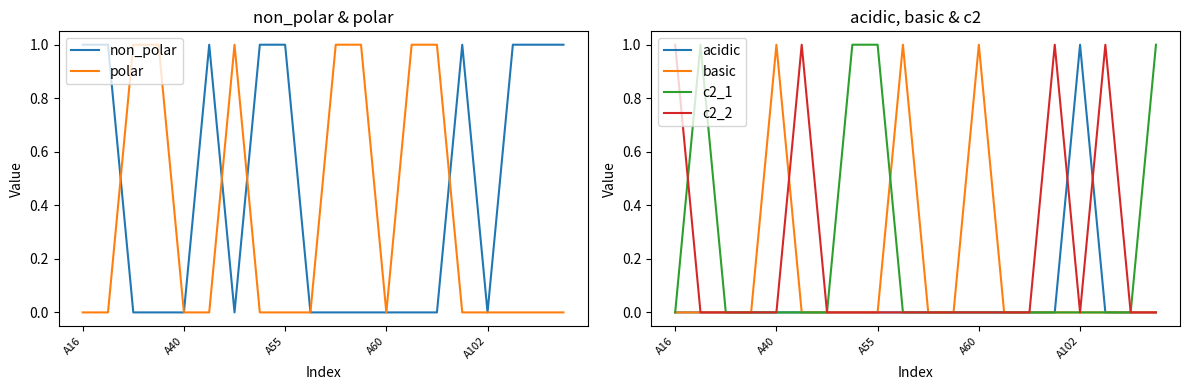

How many positive values does the c2_1 series have?

4